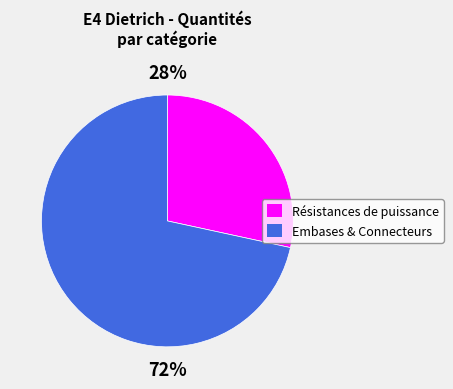

Does any single category account for the majority?

Yes